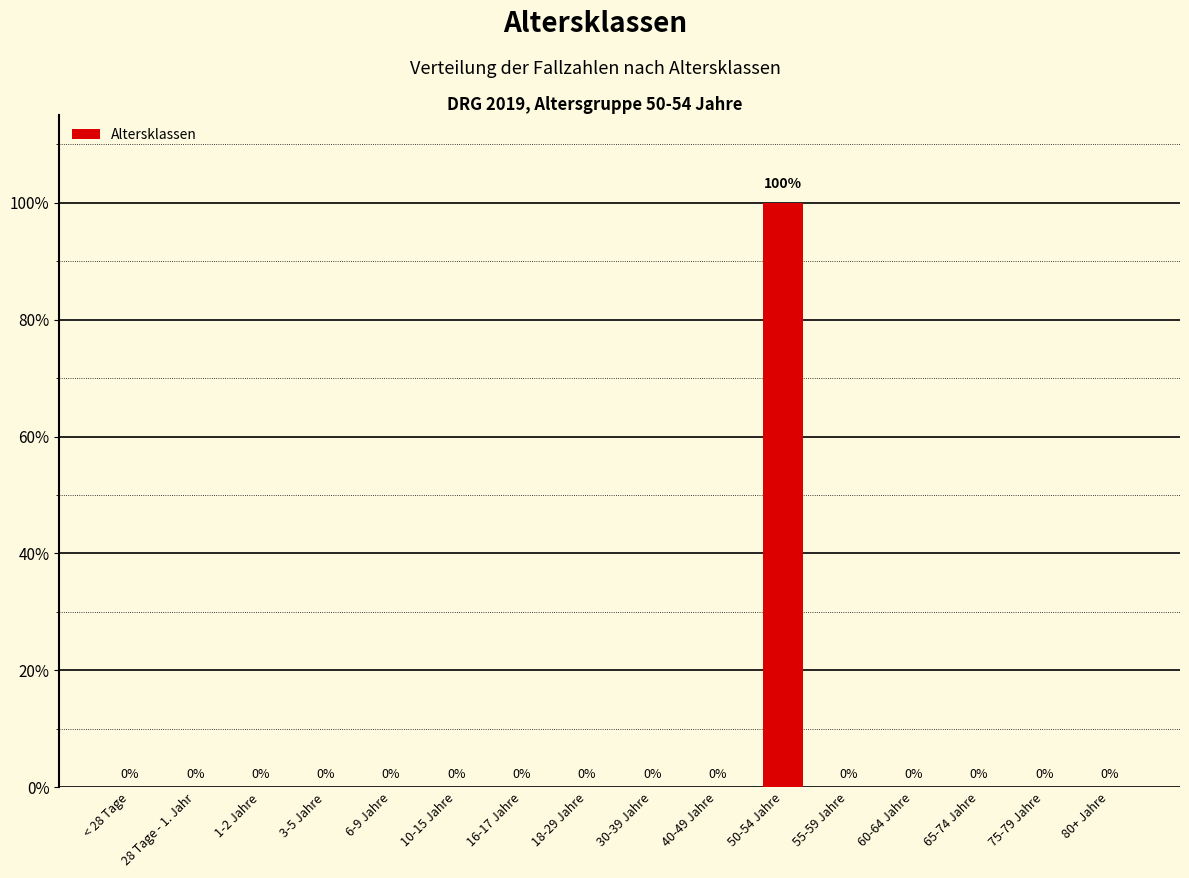

Is it true that the value at 16-17 Jahre is -1?

False